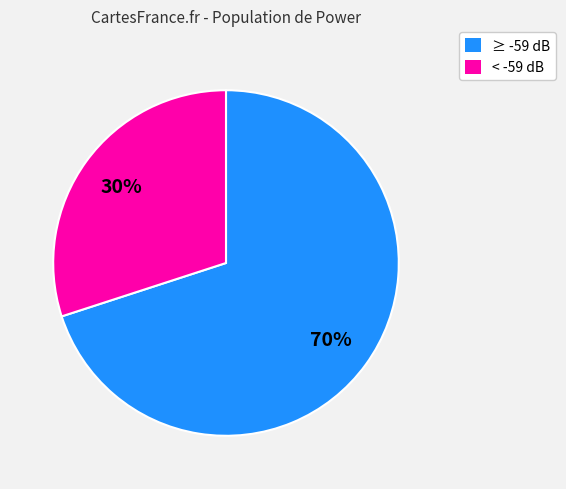

Is there a majority slice in this chart?

Yes